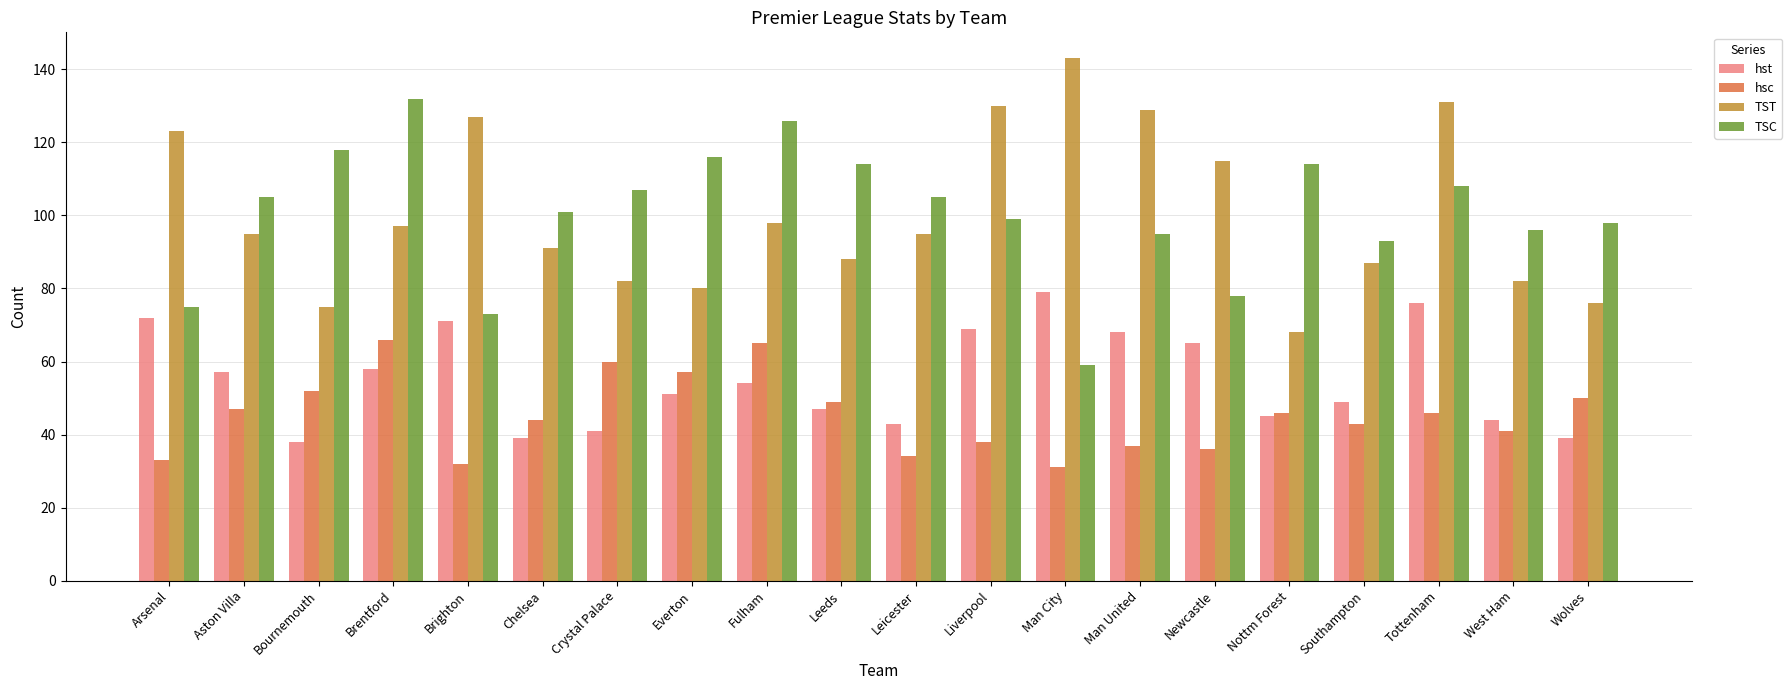

What is the difference between the TST values at Wolves and Liverpool?

54